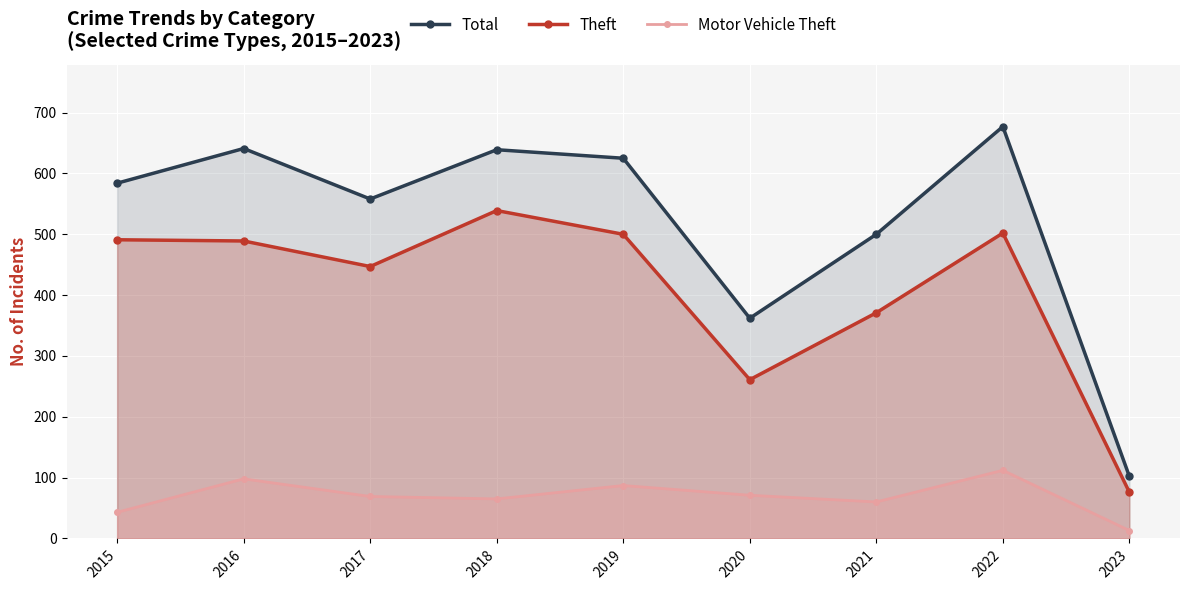

True or false: Motor Vehicle Theft and Total intersect in this chart.

False